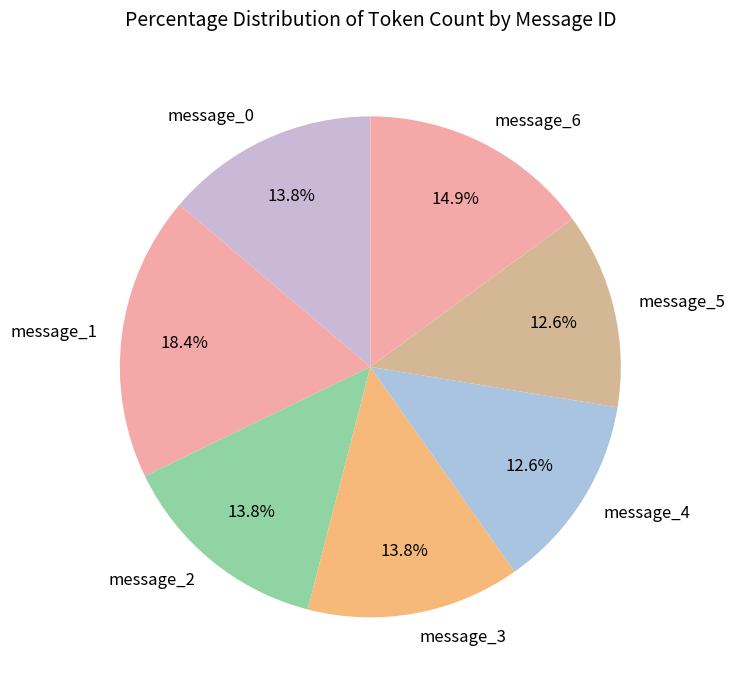

Approximately how many times larger is the value at message_4 compared to message_3?

0.9